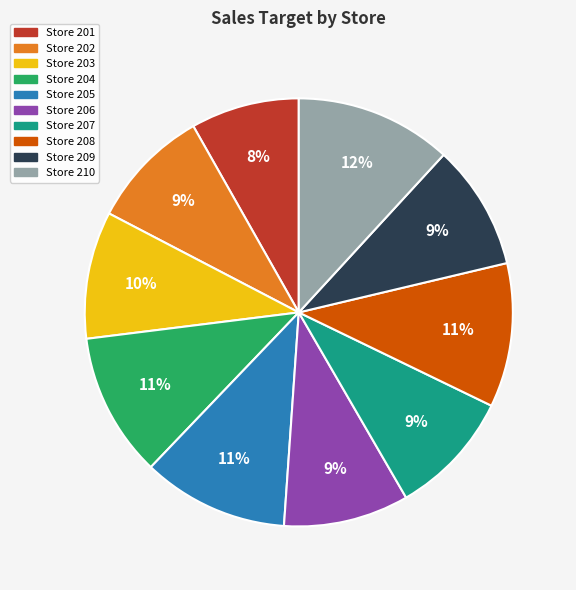

To the nearest percent, what is the difference between the largest and smallest slice percentages?

4%